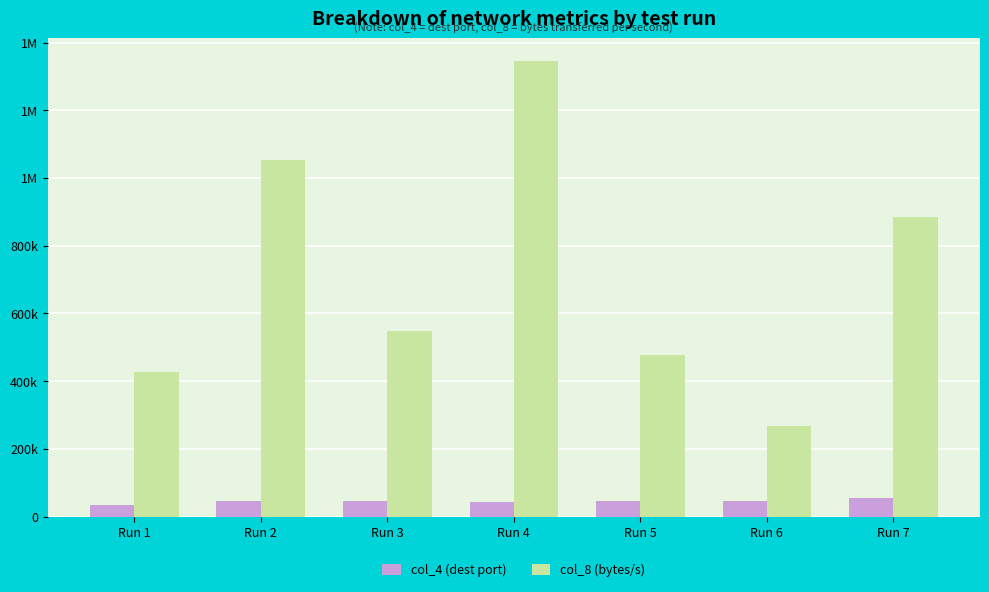

What is the value of the col_8 (bytes/s) bar at the 5th from the left?

476183